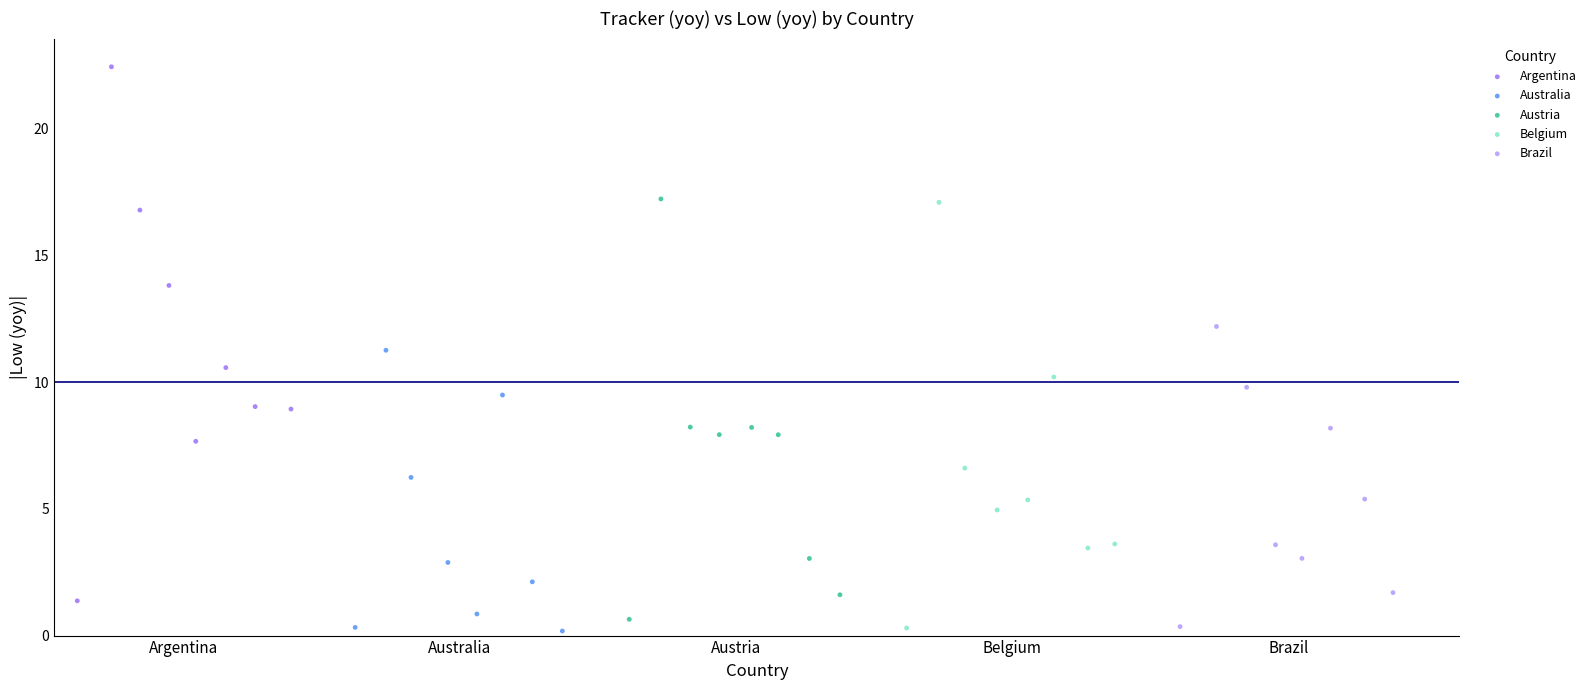

Which series contains the highest Y value?

Argentina